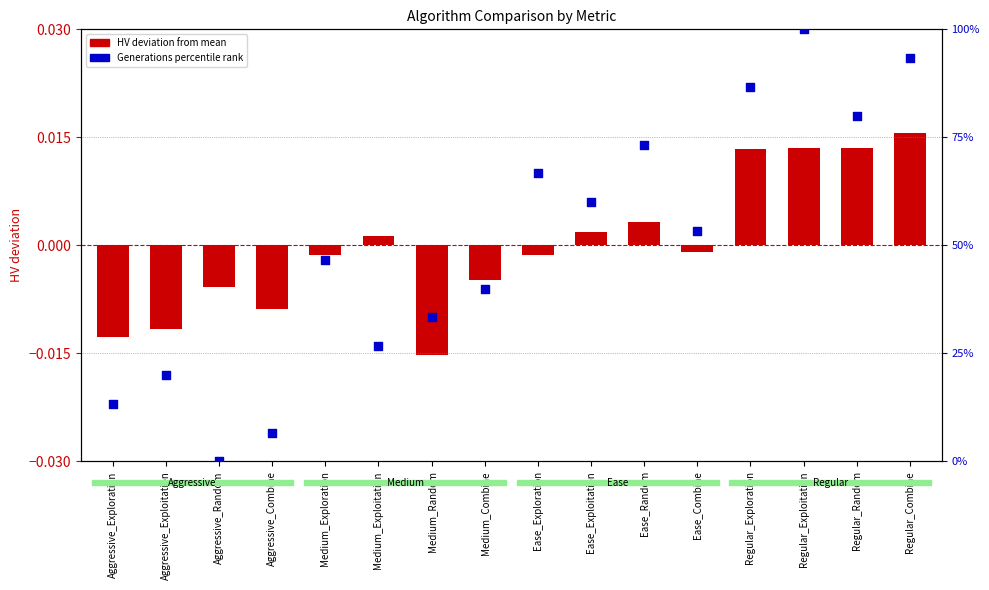

Which series reaches the maximum Y coordinate?

Generations percentile rank